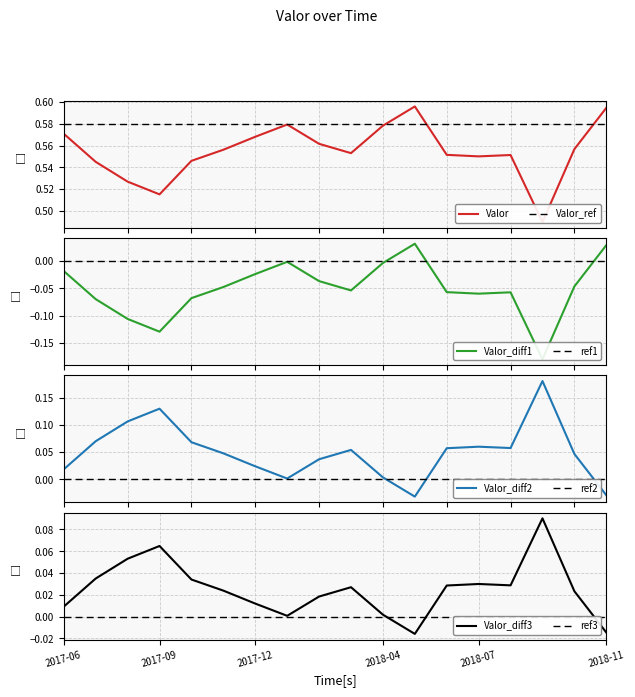

Reading left to right, what are all the values shown in this chart?

0.6	0.5	0.5	0.5	0.5	0.6	0.6	0.6	0.6	0.6	0.6	0.6	0.6	0.6	0.6	0.5	0.6	0.6